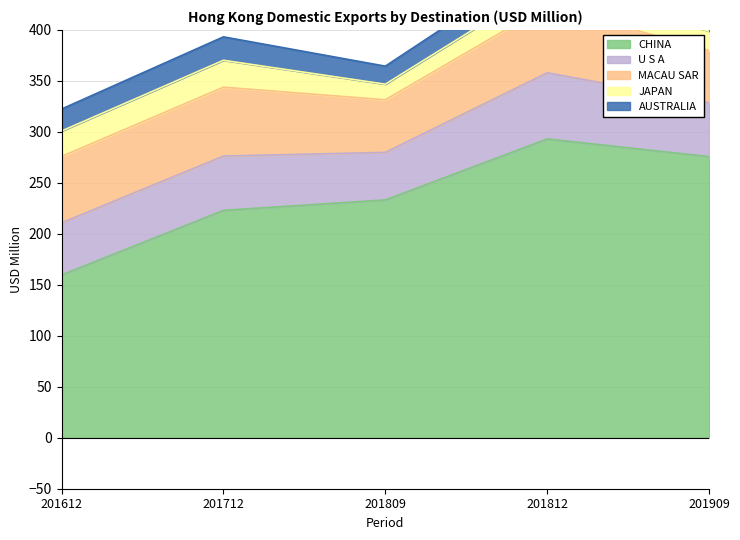

List the labels in order of MACAU SAR value, largest first.

201712, 201812, 201612, 201809, 201909